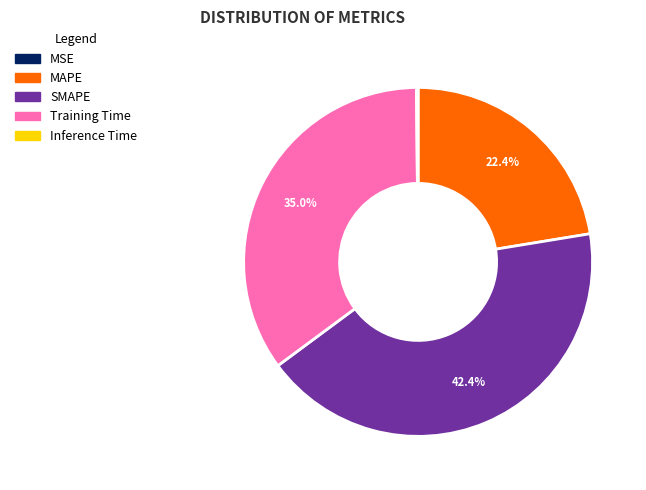

To the nearest percent, what is the average slice percentage?

20%